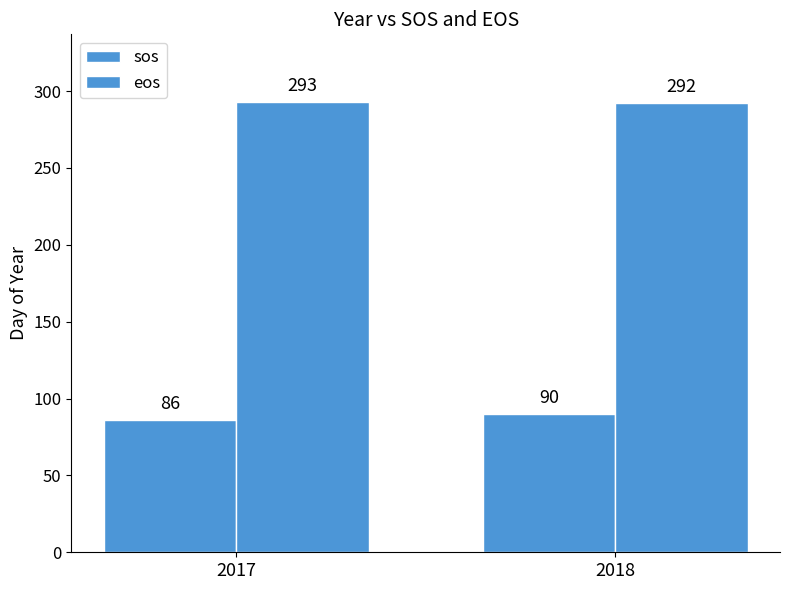

Count the number of categories in the chart.

2